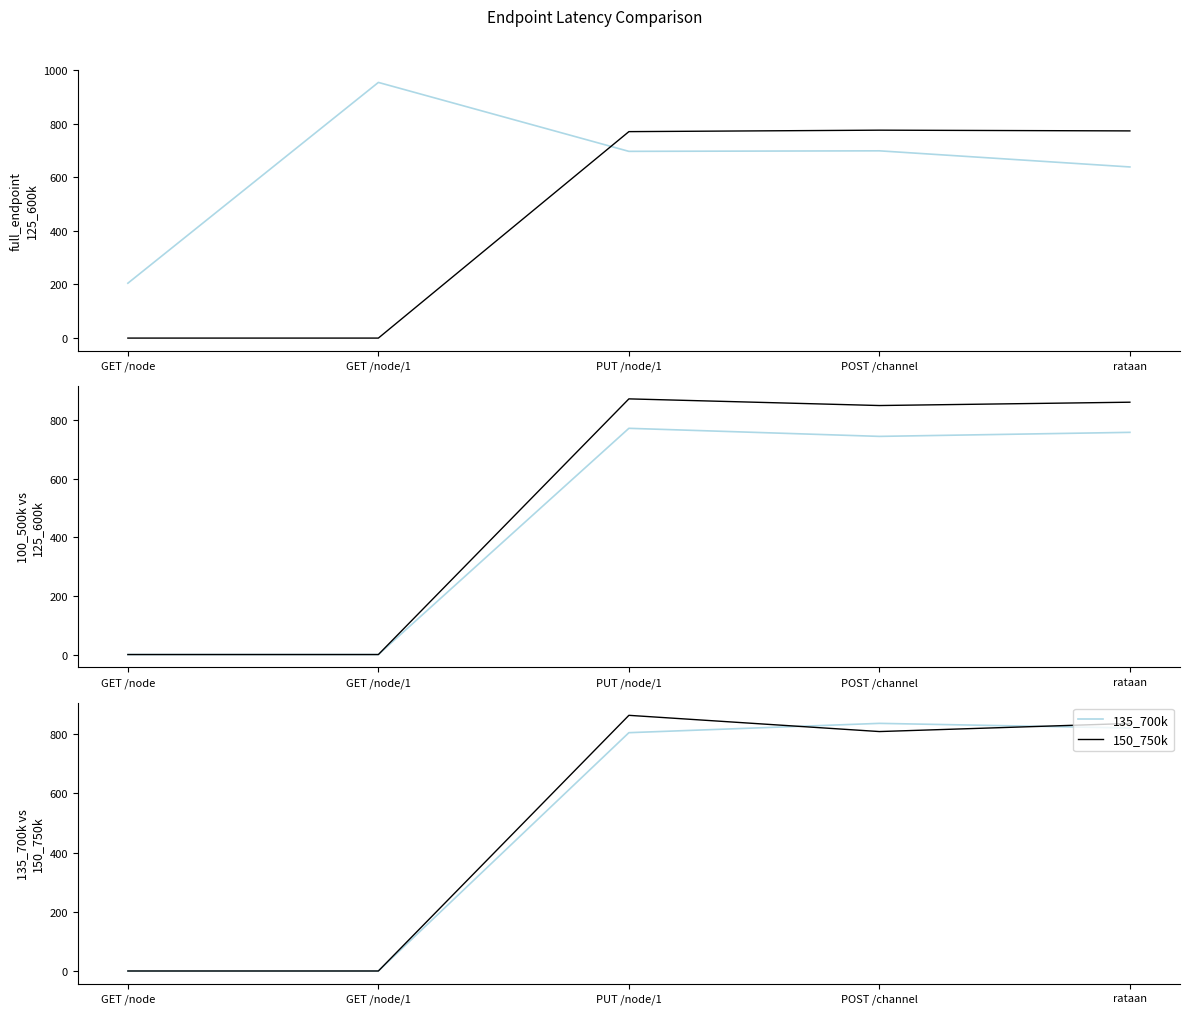

Is it true that 150_750k equals 476.8 at GET /node?

False